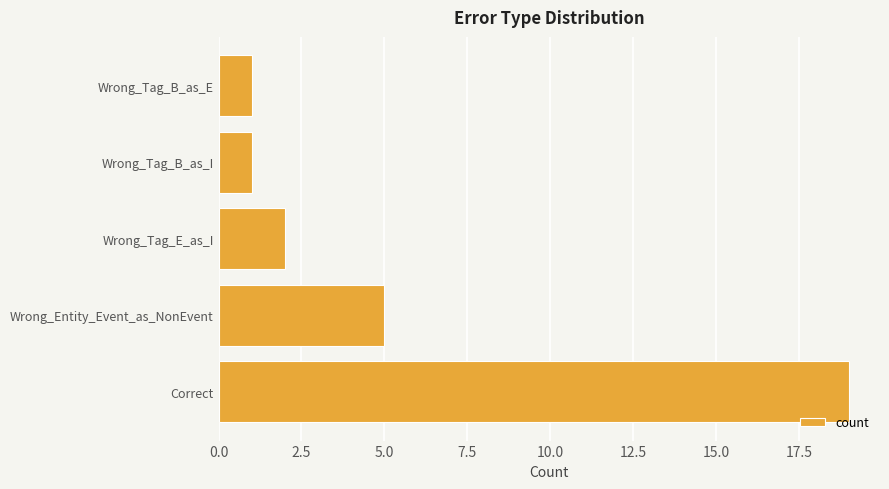

True or false: the data shows 5 at Wrong_Entity_Event_as_NonEvent.

True